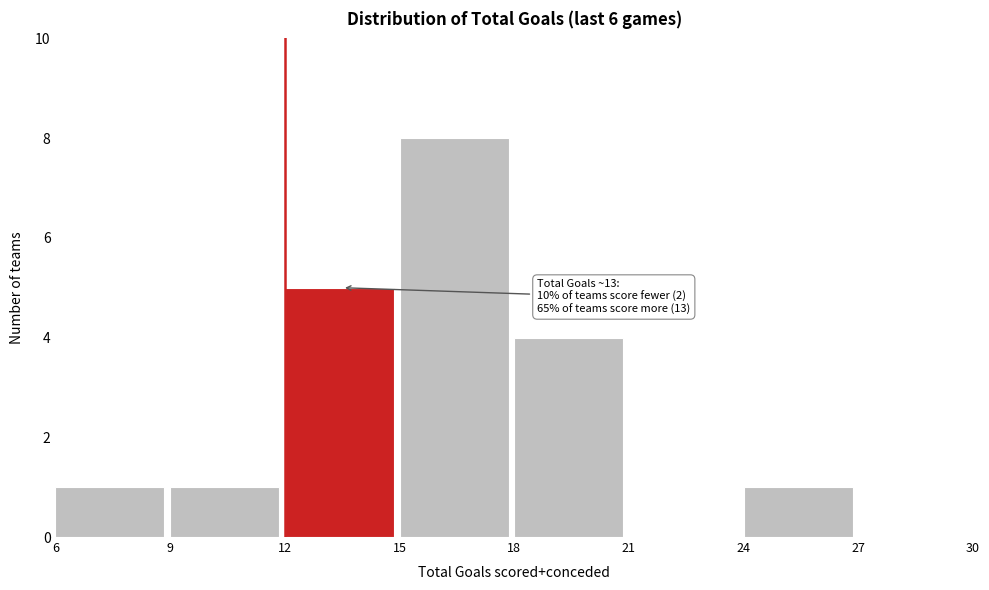

Which range on the x-axis has the tallest bar?

15 to 18